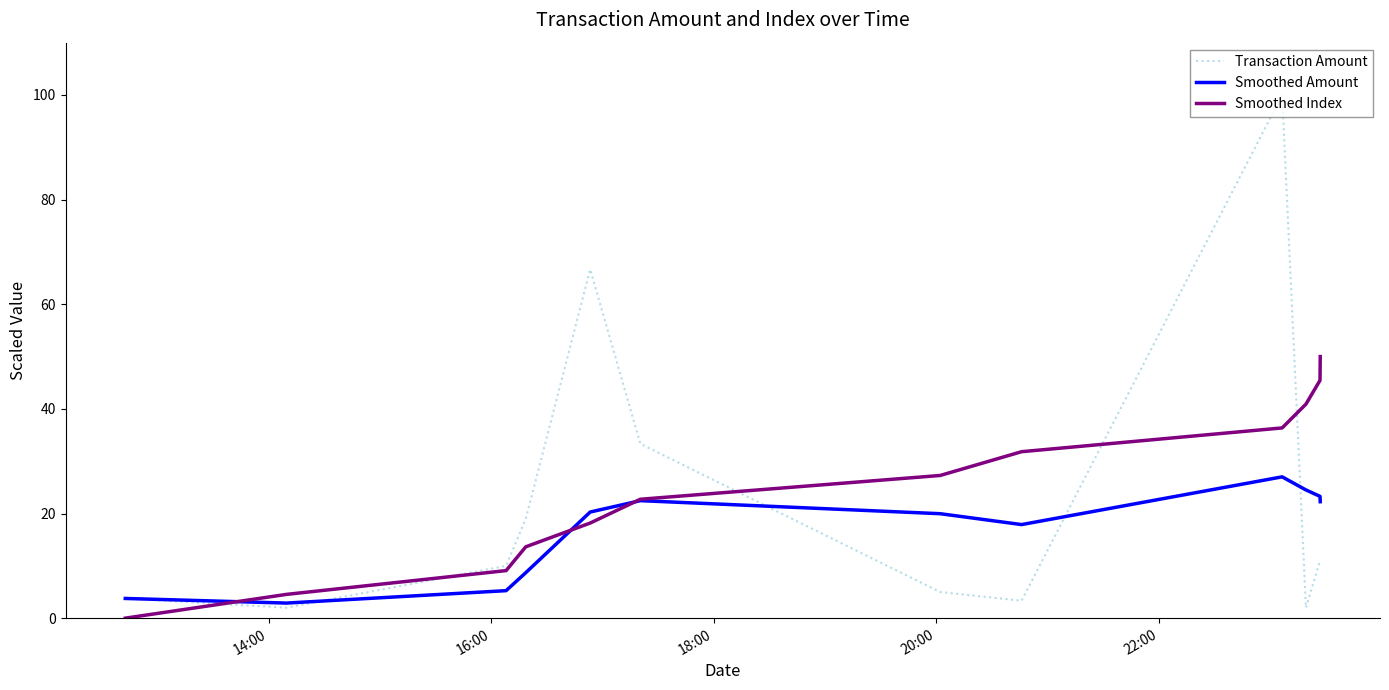

Is this an area chart (filled region under the line)?

No